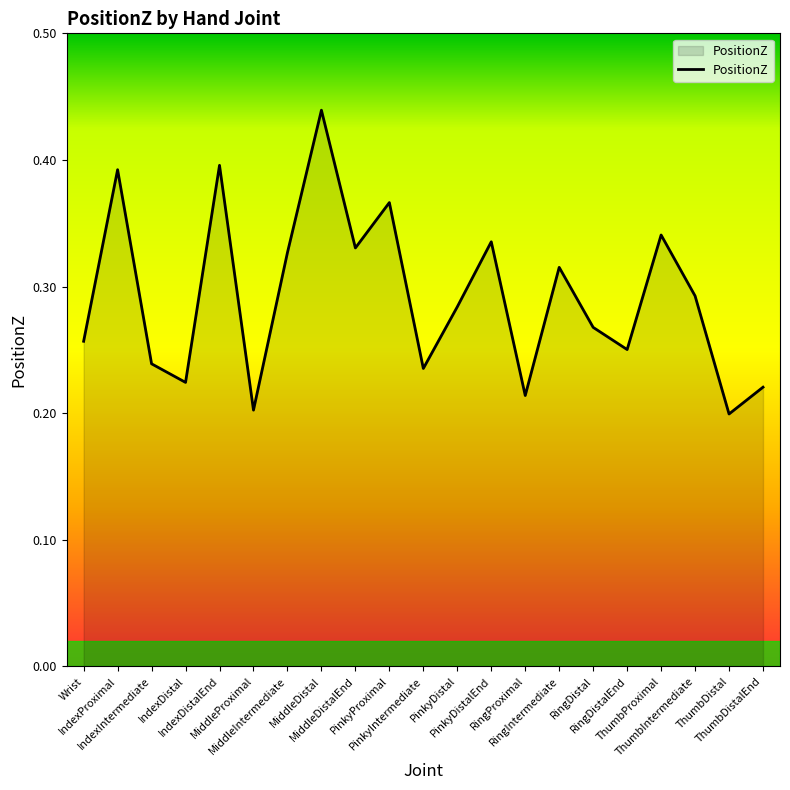

How many lines are shown in the chart?

1